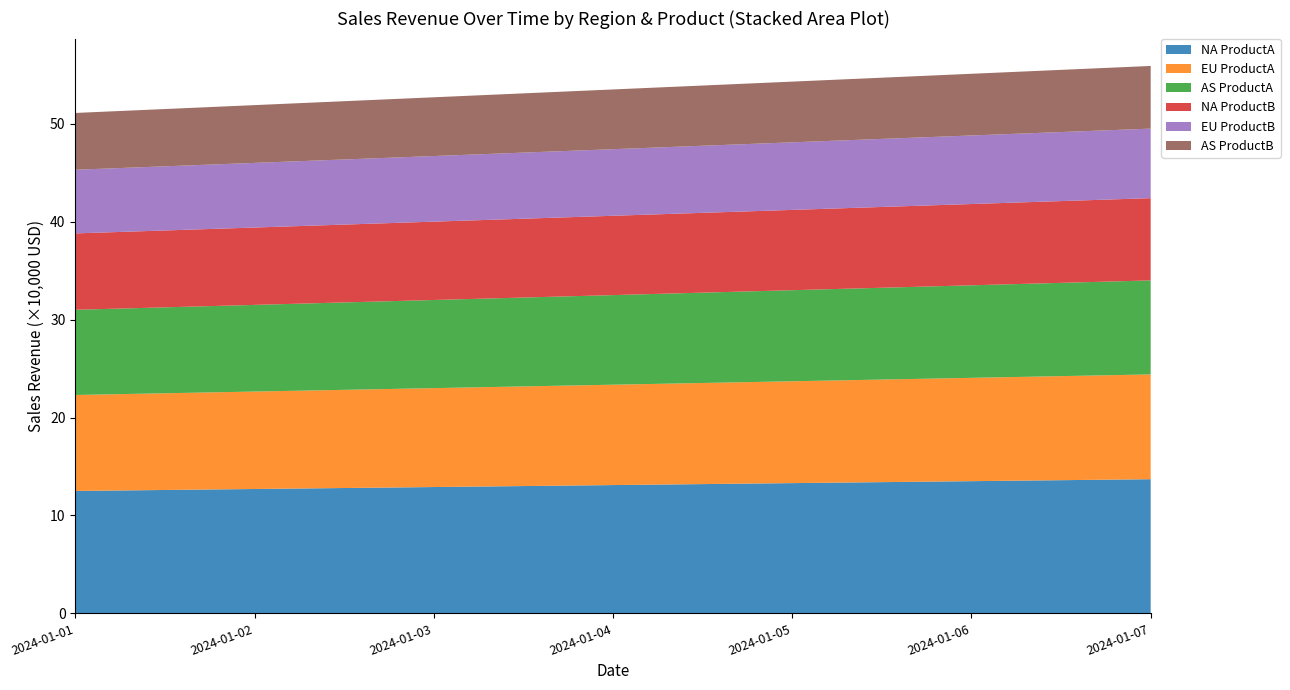

Reading left to right, transcribe all the data shown in this chart.

NA ProductA: 125000	127000	129000	131000	133000	135000	137000
EU ProductA: 98000	99500	101000	102500	104000	105500	107000
AS ProductA: 87000	88500	90000	91500	93000	94500	96000
NA ProductB: 78000	79000	80000	81000	82000	83000	84000
EU ProductB: 65000	66000	67000	68000	69000	70000	71000
AS ProductB: 58000	59000	60000	61000	62000	63000	64000